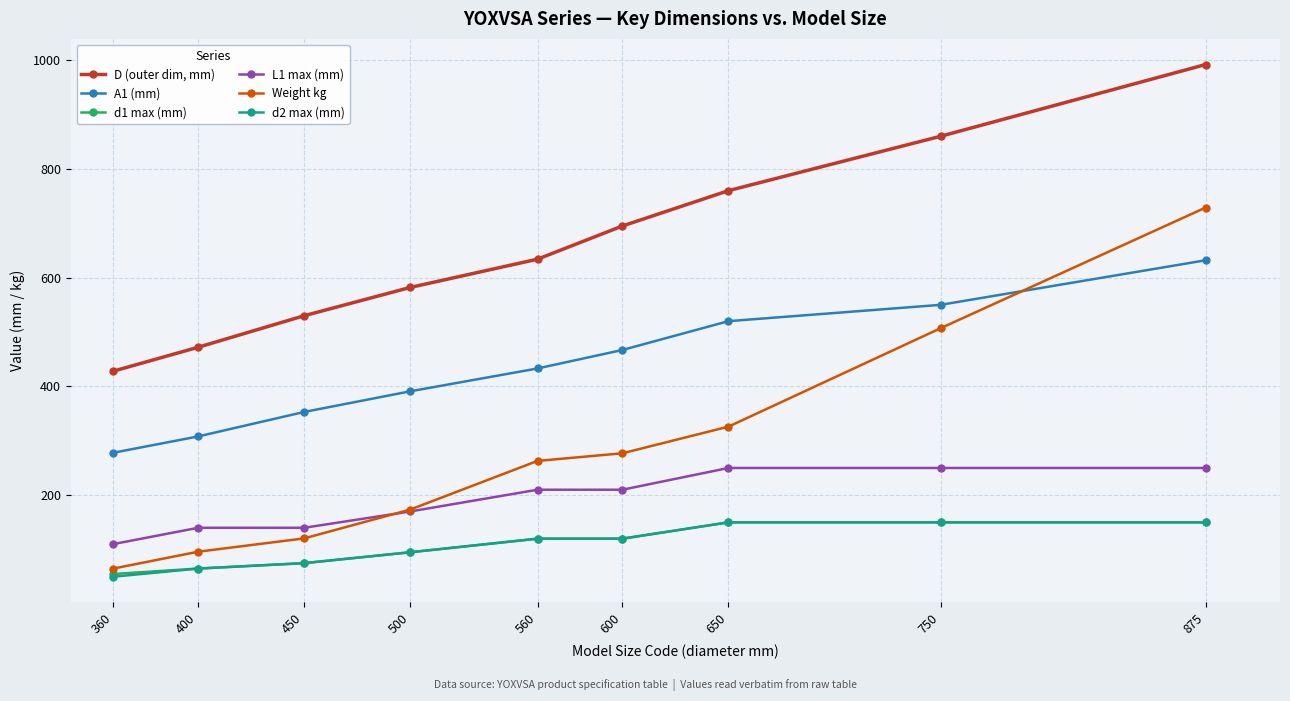

What is the value of the Weight kg point at the 7th from the left?

326.0